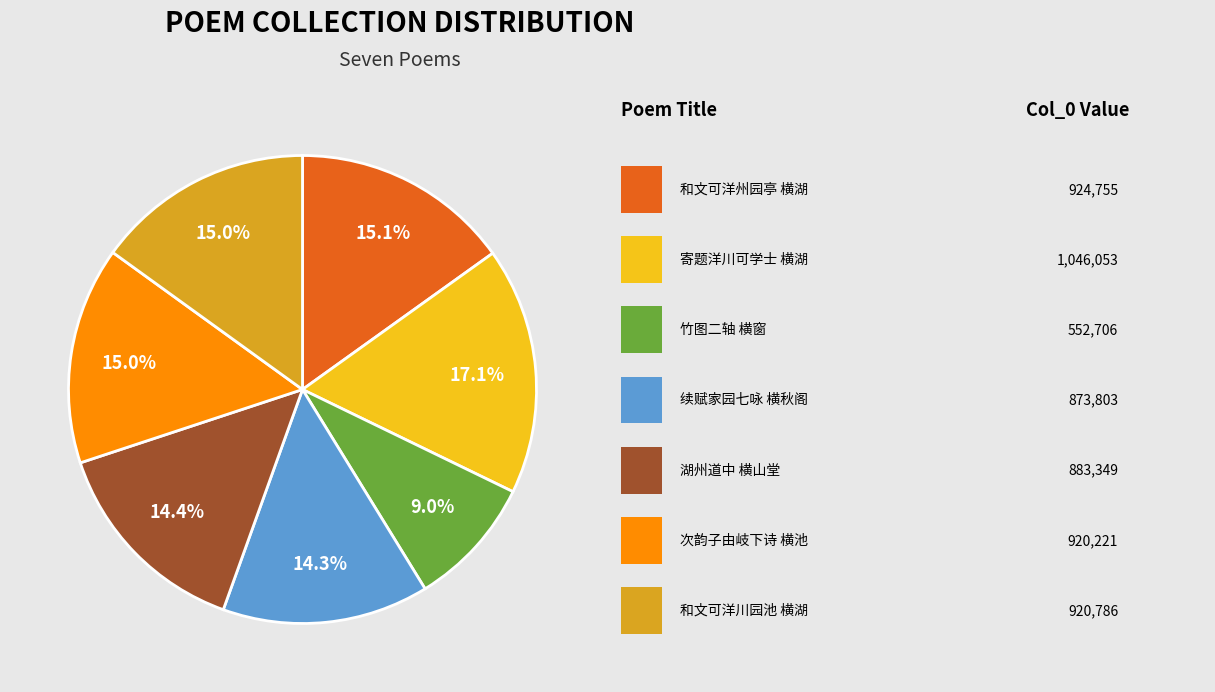

Is there a majority slice in this chart?

No